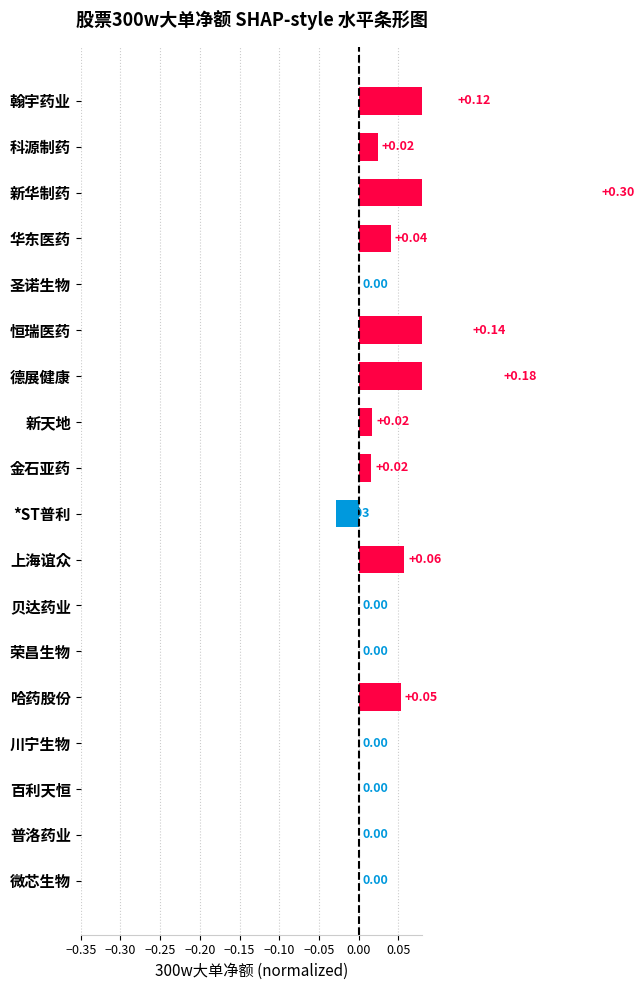

How many data points does each series have?

18